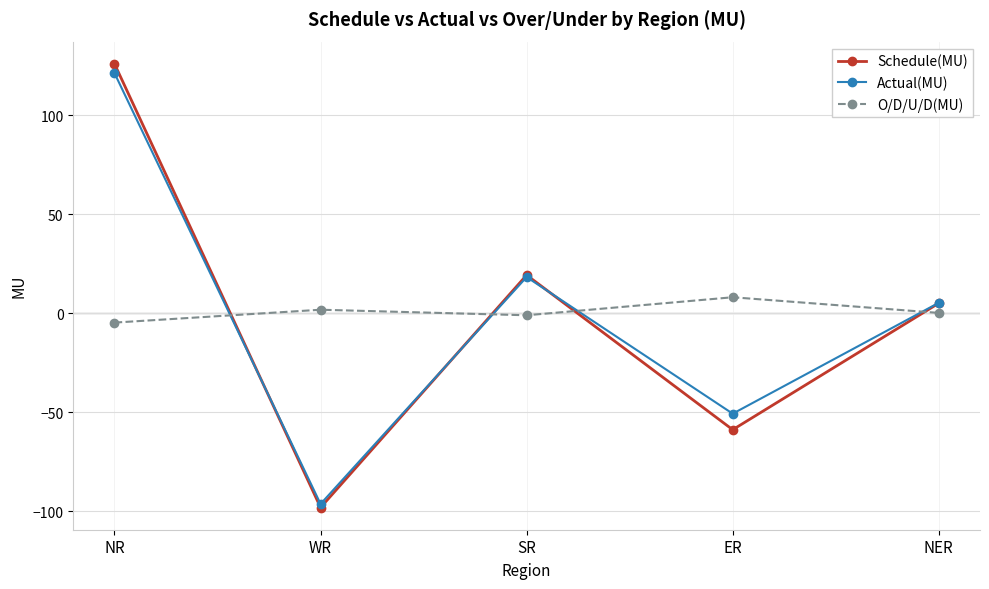

True or false: Schedule(MU) has a value of -98.1 at WR.

True